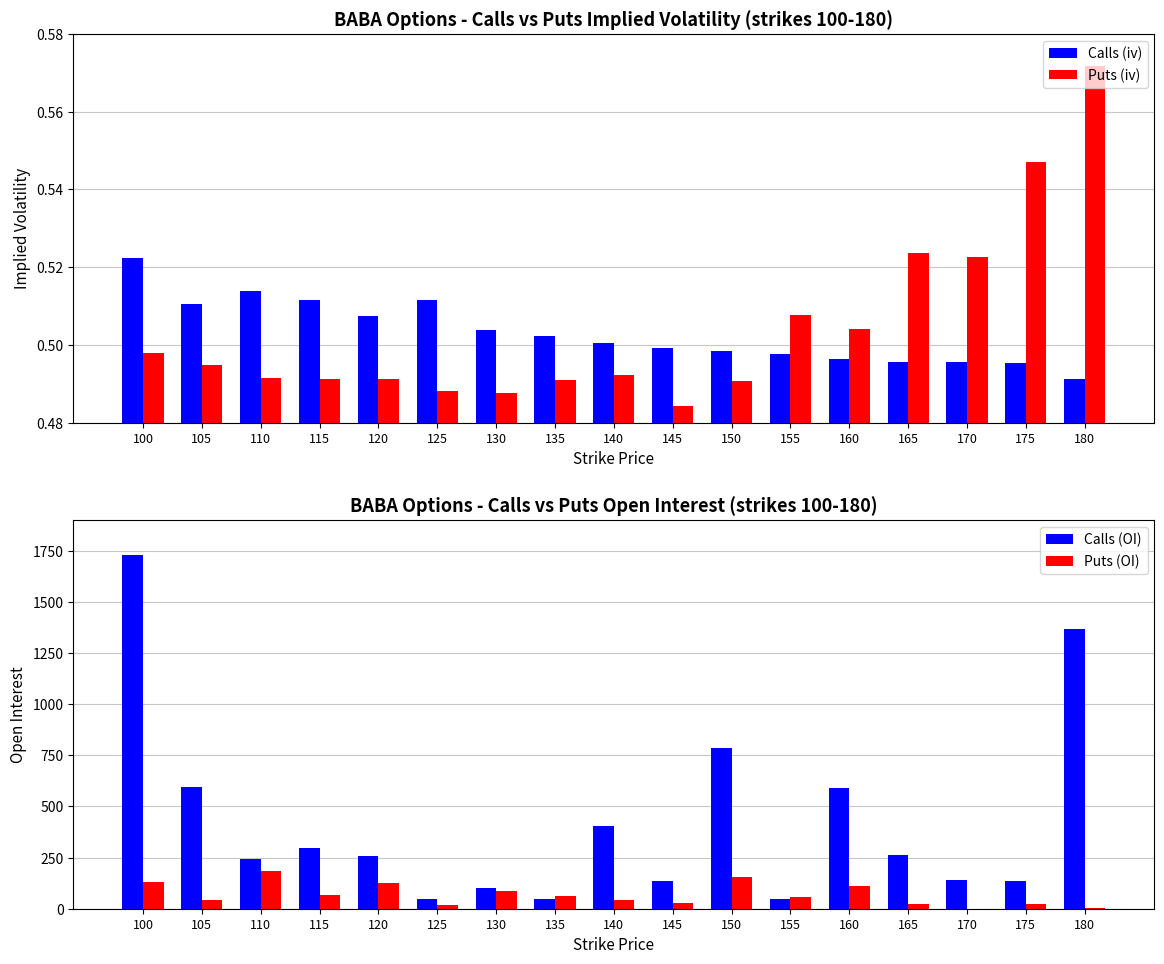

How many positive values does the Puts (OI) series have?

16